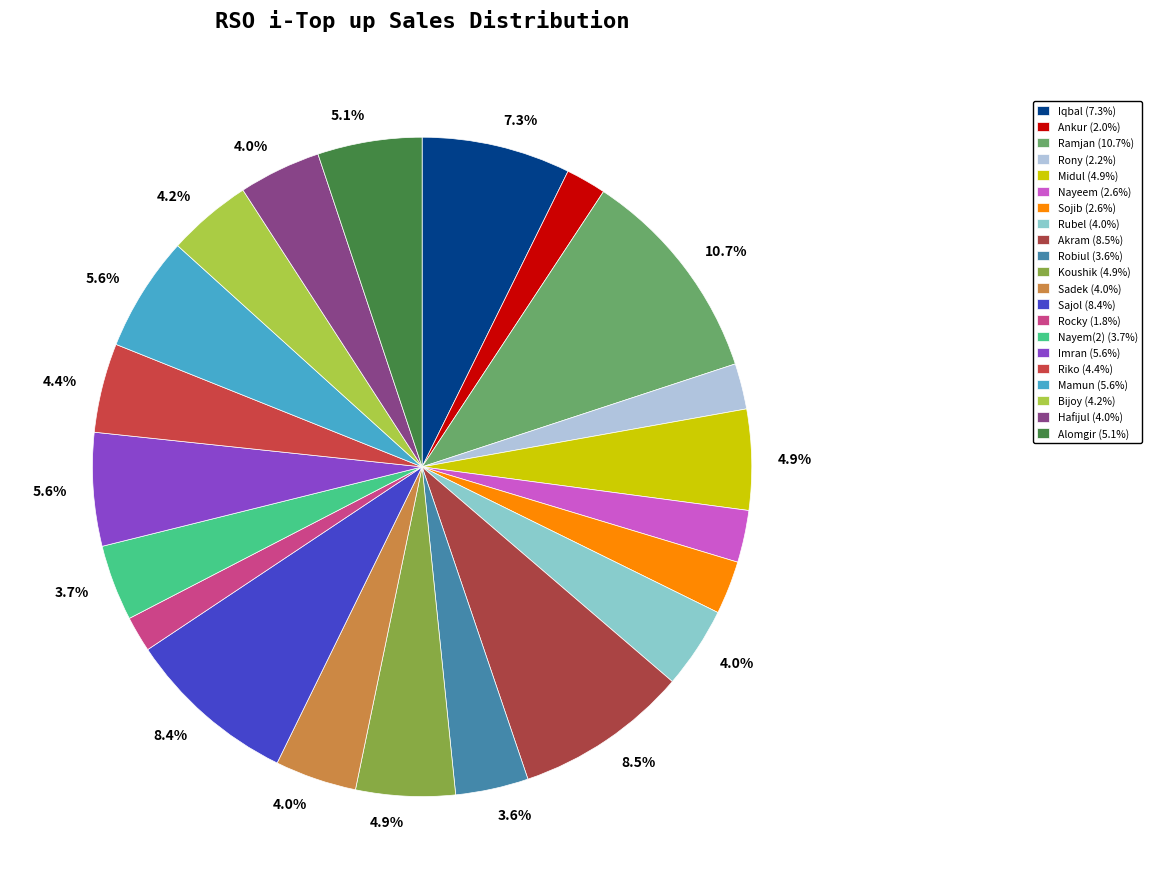

True or false: Iqbal accounts for 13% of the total.

False